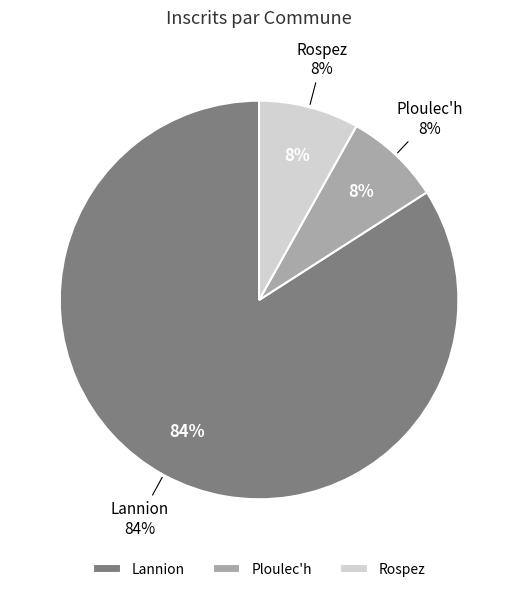

What is the total percentage of Lannion and Rospez?

92.2%